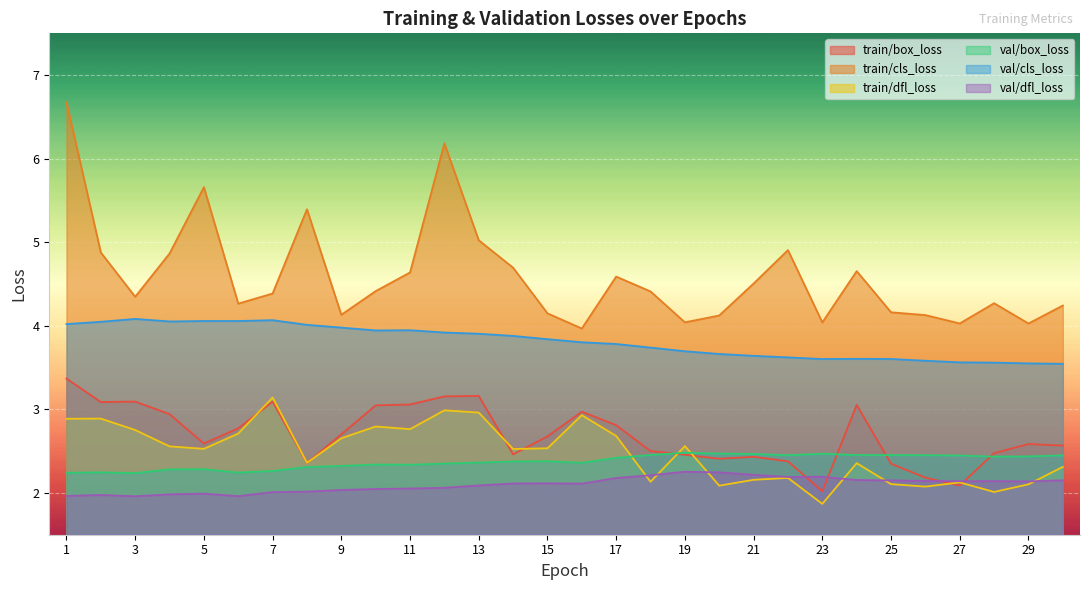

Rank the categories by val/dfl_loss value from lowest to highest.

3, 6, 1, 2, 4, 5, 7, 8, 9, 10, 11, 12, 13, 16, 14, 15, 29, 27, 28, 26, 25, 30, 24, 17, 22, 23, 18, 21, 20, 19